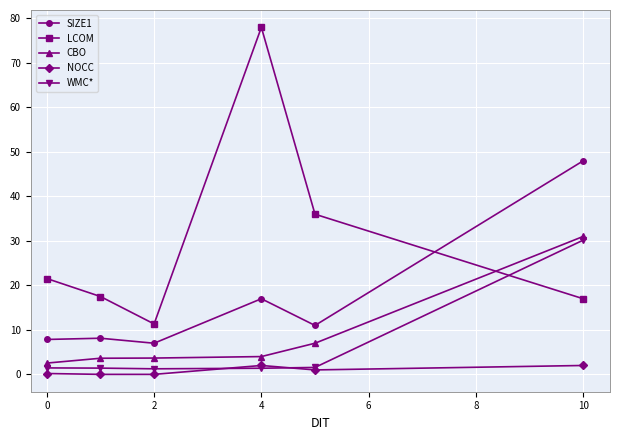

Which series has the largest total across all categories?

LCOM